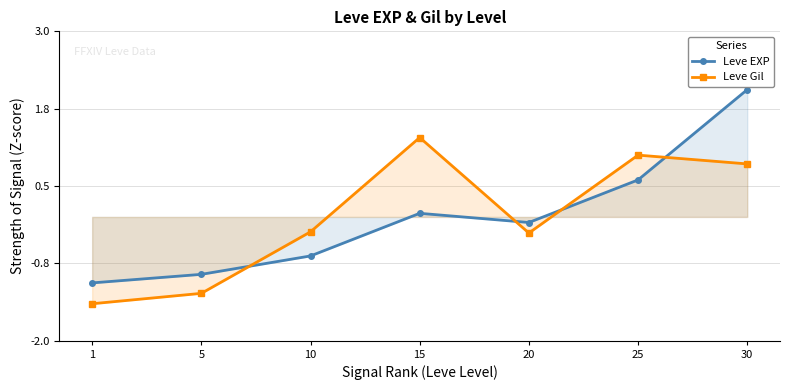

How many values in the Leve EXP series are below 0?

4